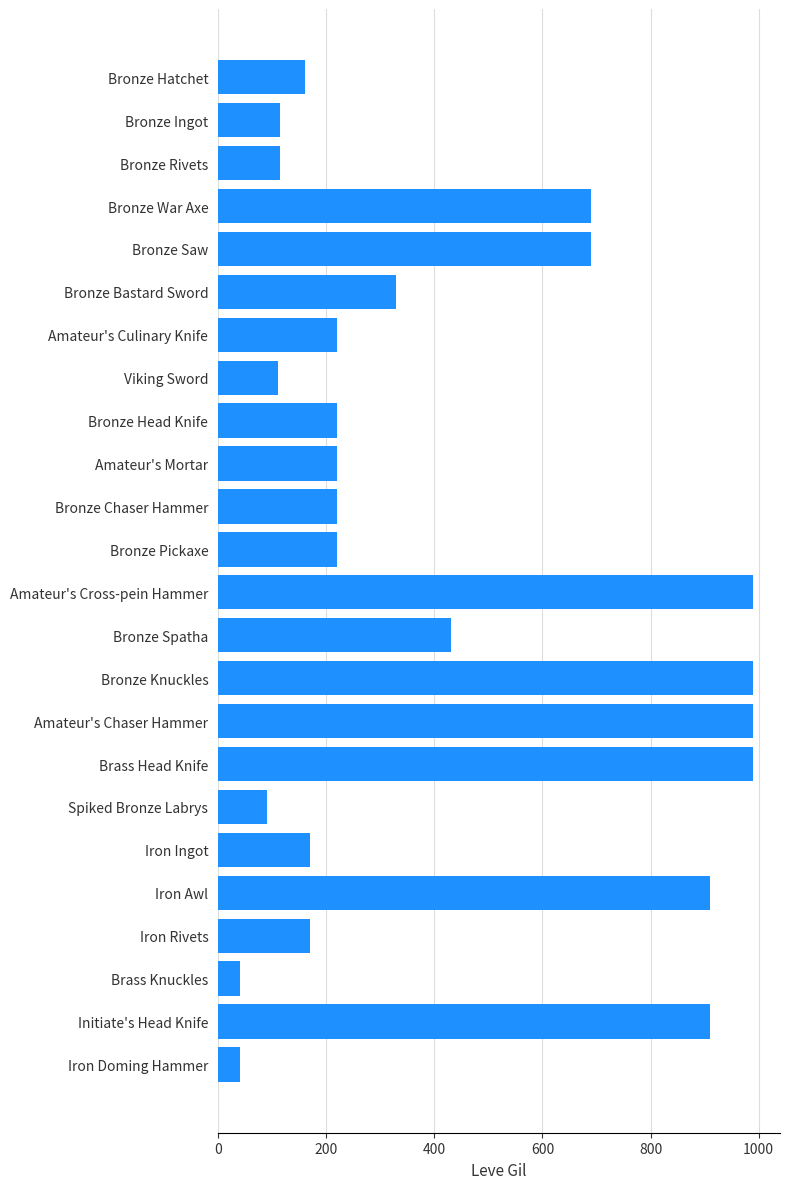

What is the label of the 5th bar from the bottom?

Iron Awl